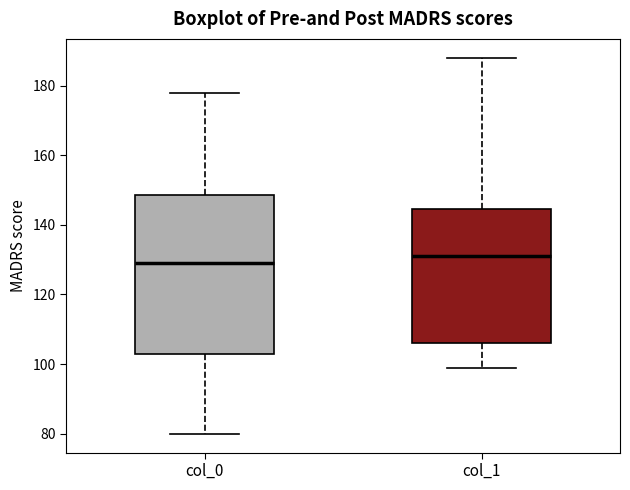

Where is the lower edge of the box for col_0 on the y-axis? The values are not printed on the chart, so give them approximately, as read against the axis.

104